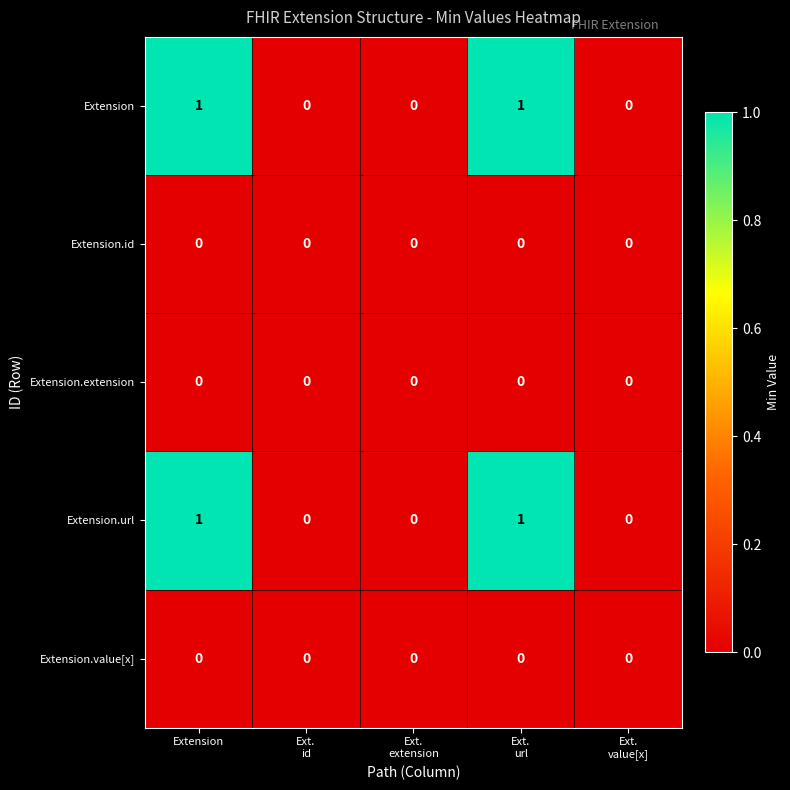

How many Extension.url values are between 0 and 1?

5